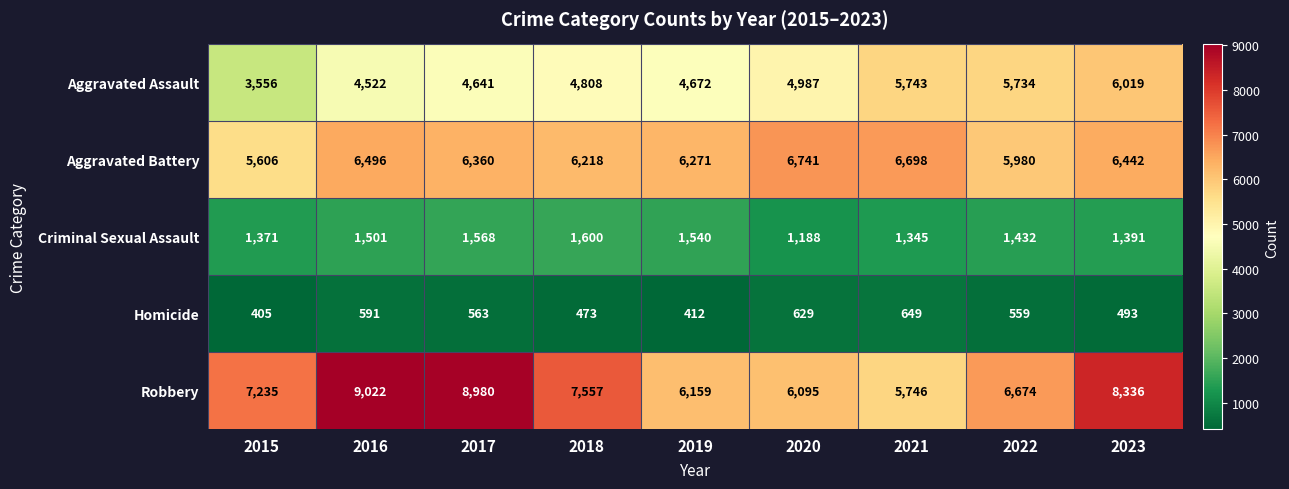

What is the difference between the second highest and second lowest values in the Criminal Sexual Assault series?

223